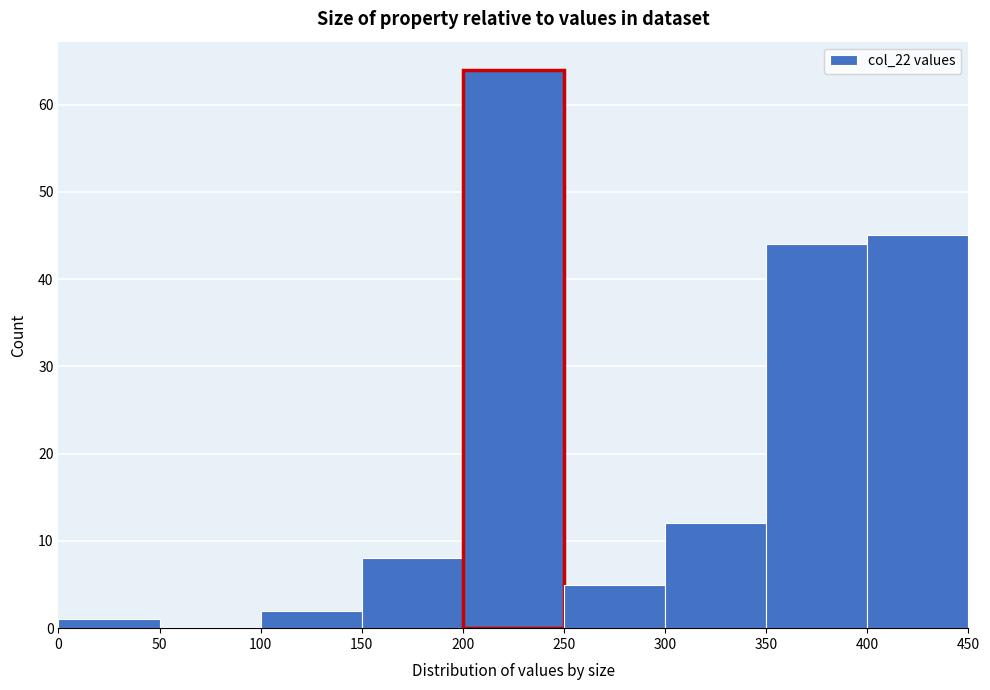

How tall is the bar that spans 300 to 350 on the x-axis? The values are not printed on the chart, so give them approximately, as read against the axis.

12